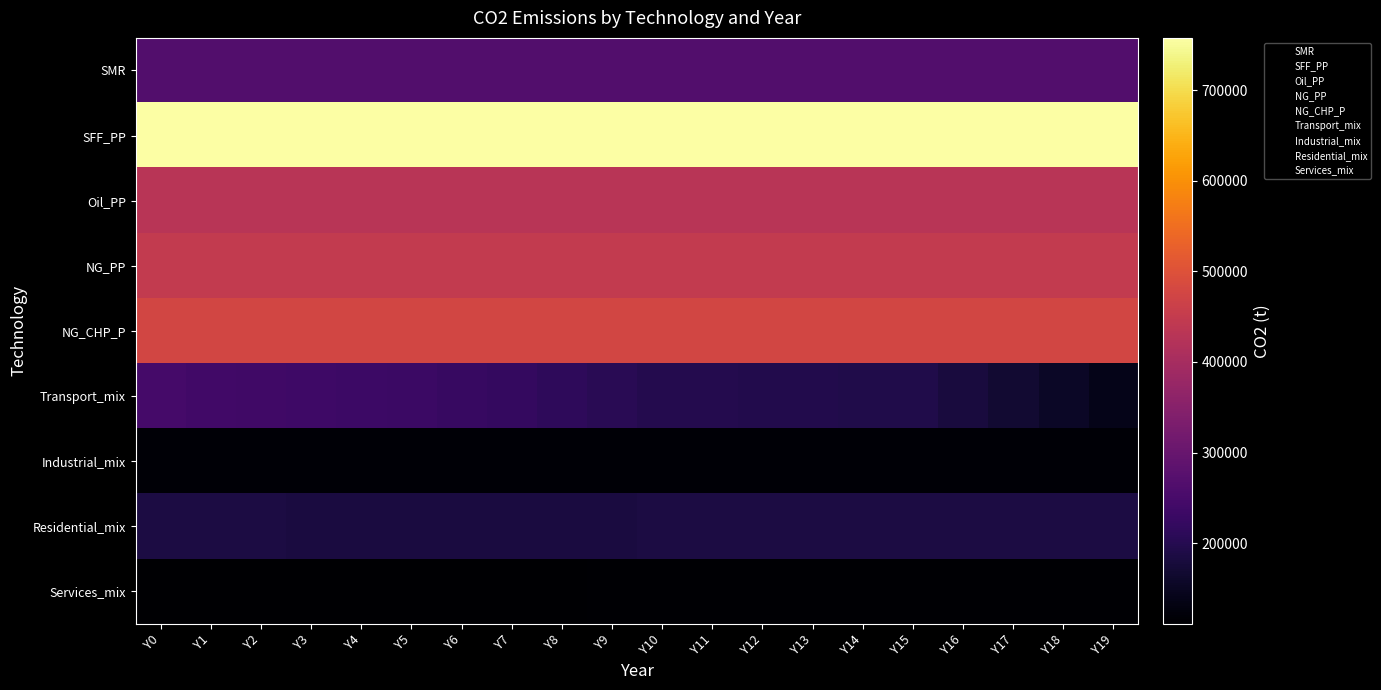

At how many categories does at least one series exceed 340698?

20